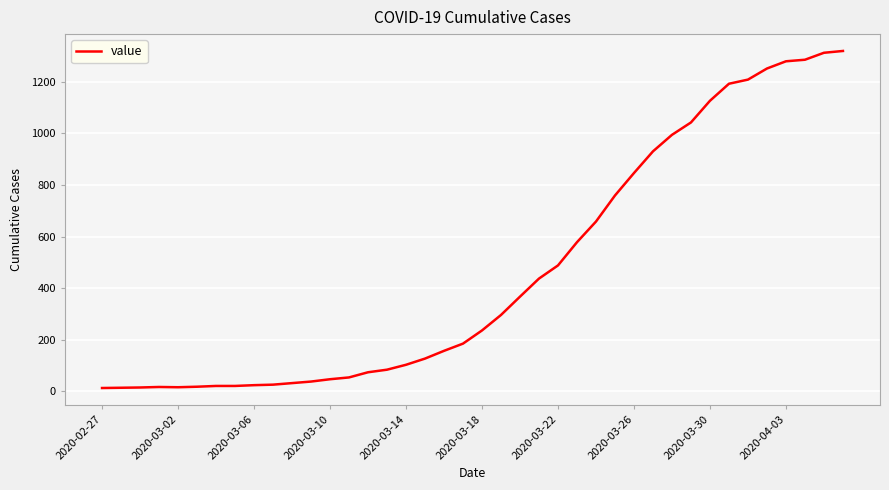

How many distinct data groups are displayed?

1